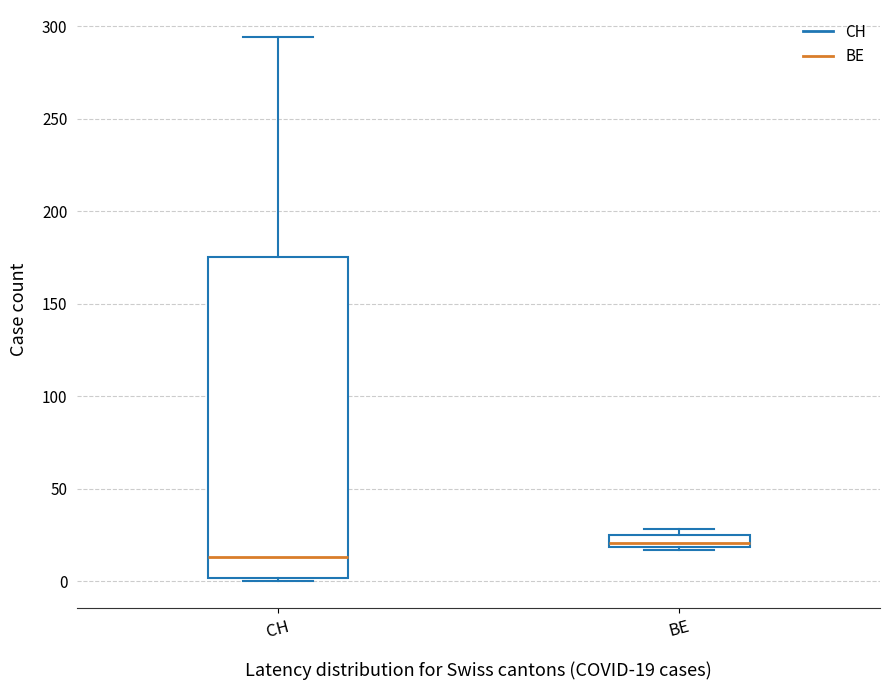

Which box's median line is the lowest?

CH